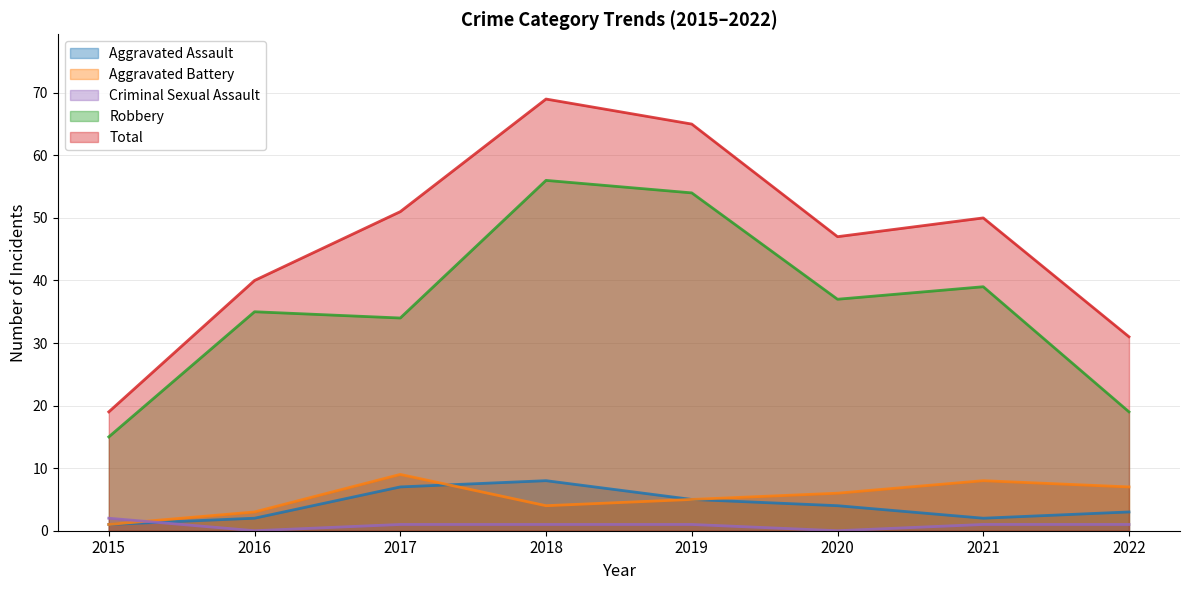

How many data points in Robbery are above 37?

3